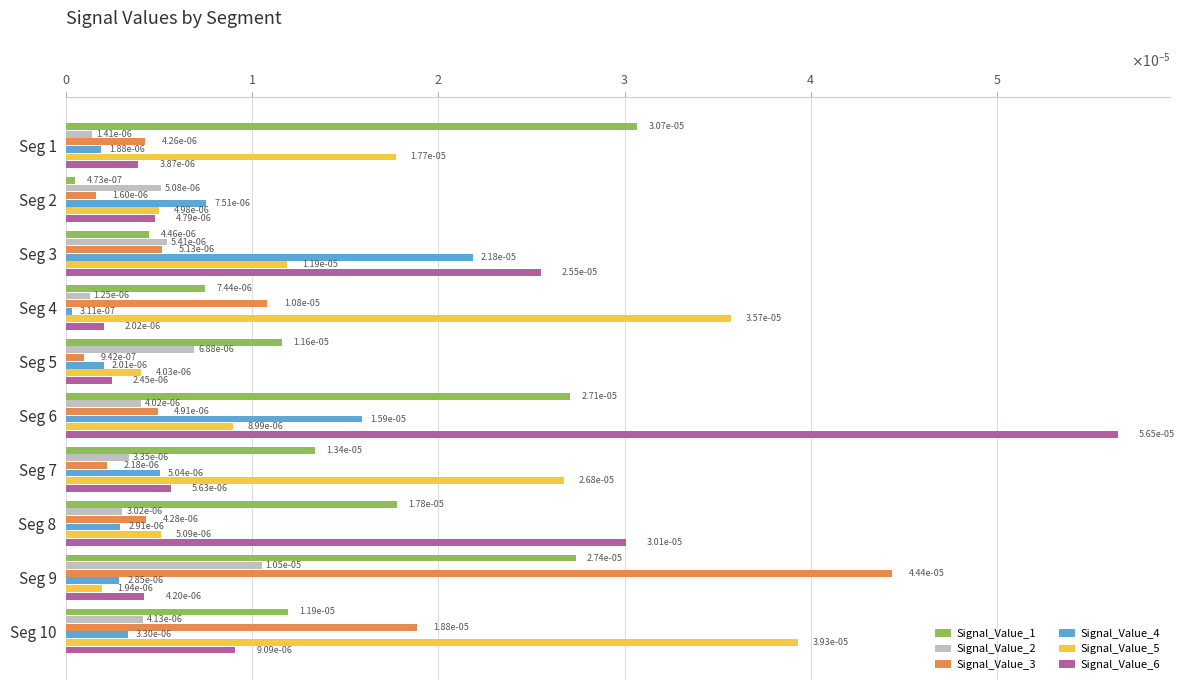

What are all the series names shown in the legend?

Signal_Value_1, Signal_Value_2, Signal_Value_3, Signal_Value_4, Signal_Value_5, Signal_Value_6